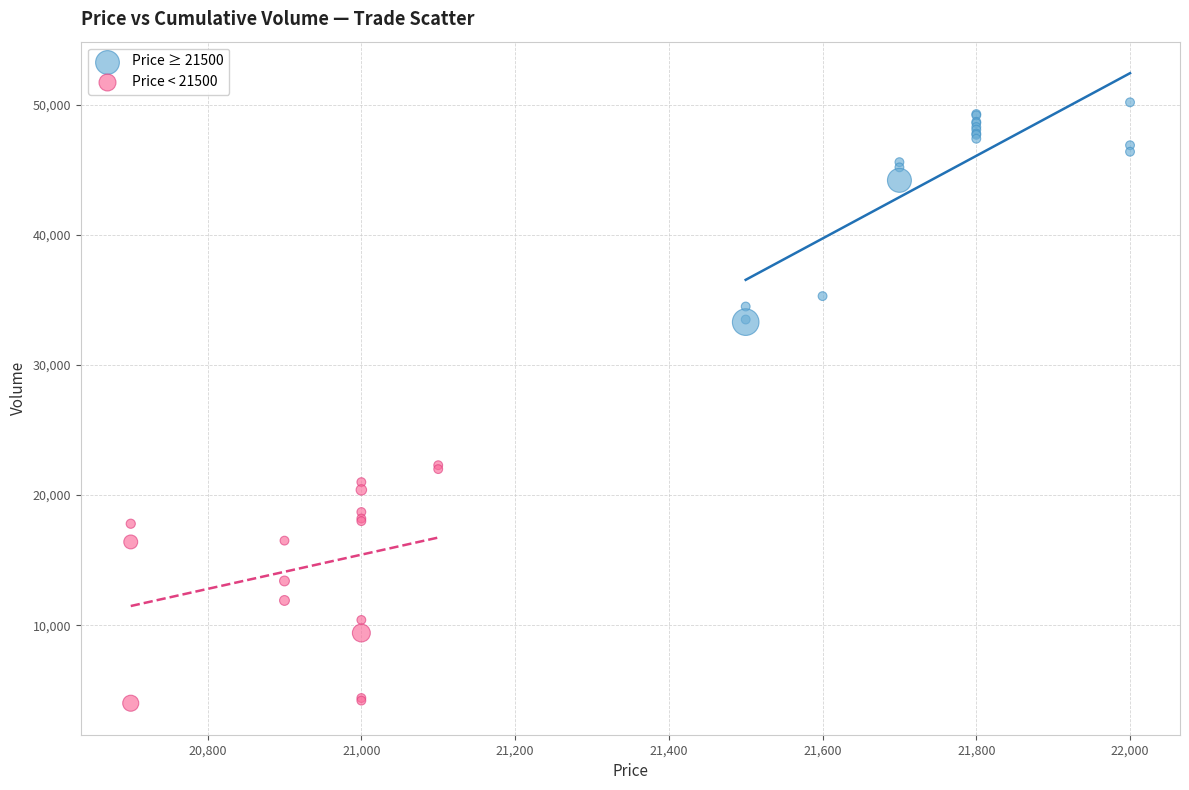

Which series contains the highest Y value?

Price ≥ 21500